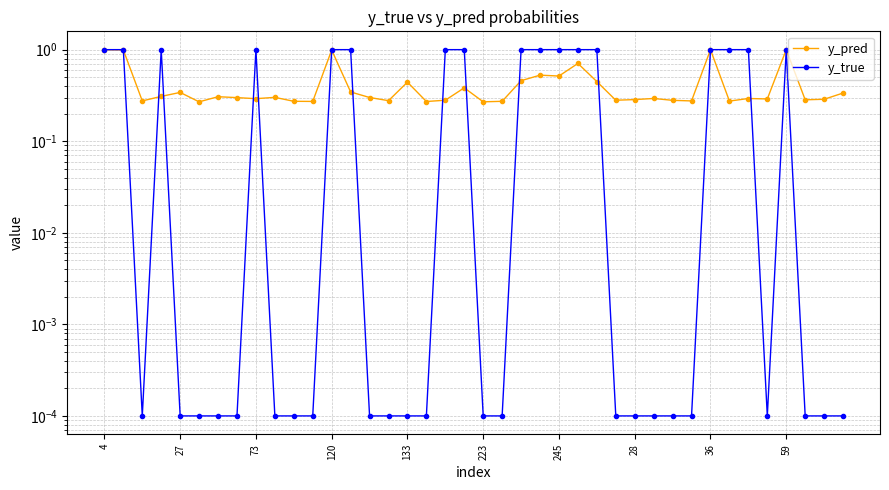

What is the sum of all y_pred values?

16.6